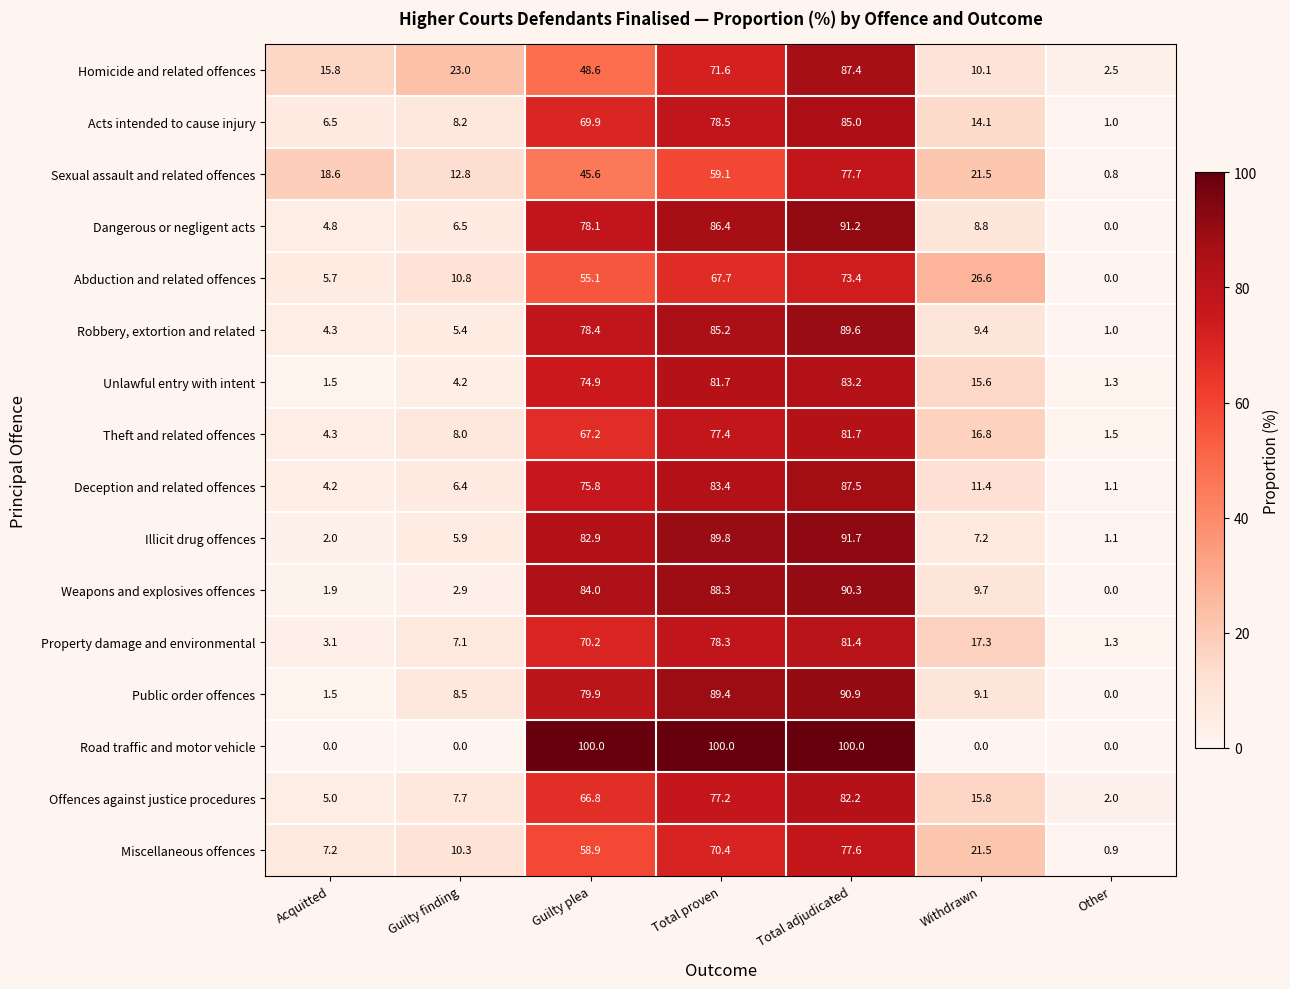

What value does the Theft and related offences series have at Total adjudicated?

81.7